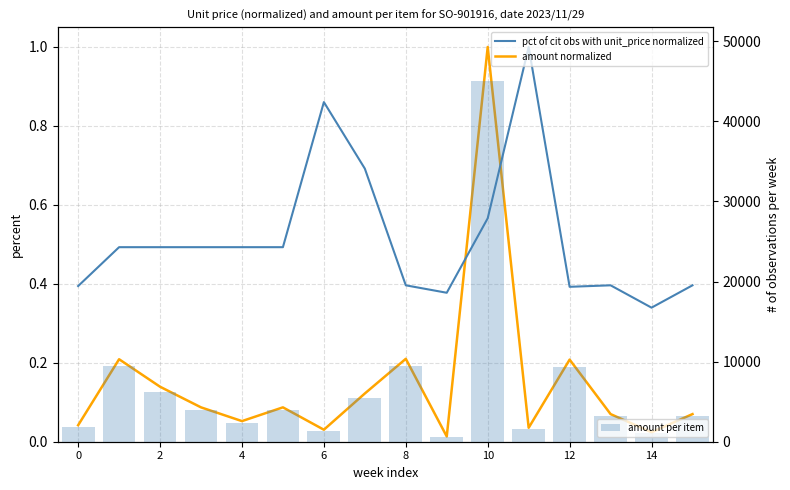

How many data points in amount per item are less than 3918?

8